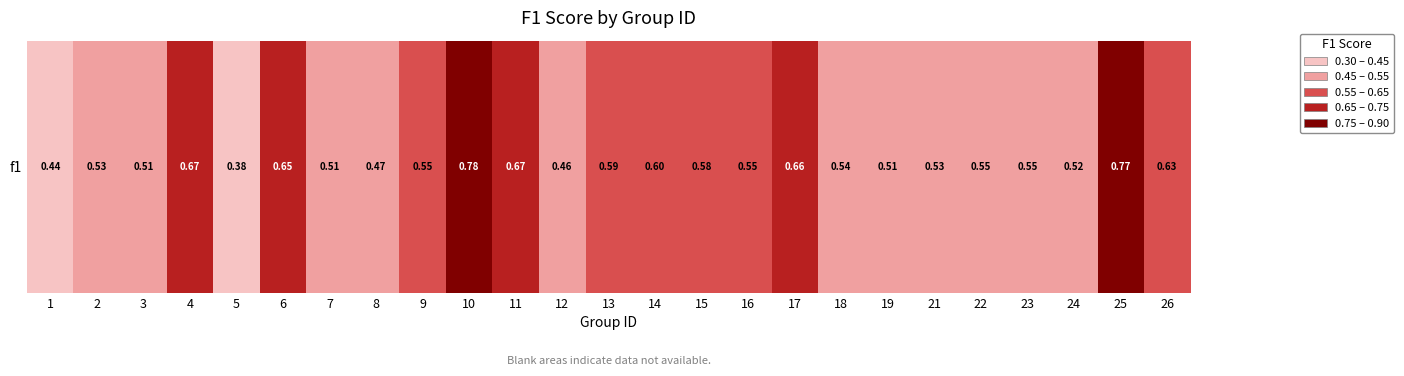

Reading right to left, list all the values displayed in this chart.

0.6	0.8	0.5	0.5	0.5	0.5	0.5	0.5	0.7	0.6	0.6	0.6	0.6	0.5	0.7	0.8	0.6	0.5	0.5	0.7	0.4	0.7	0.5	0.5	0.4